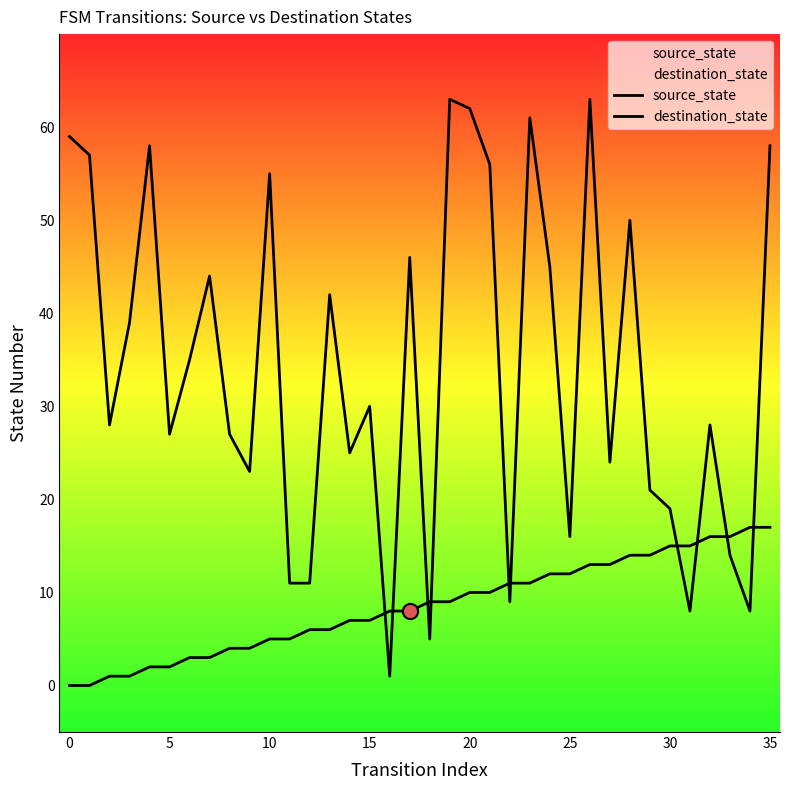

Which series has the widest spread of Y values?

destination_state